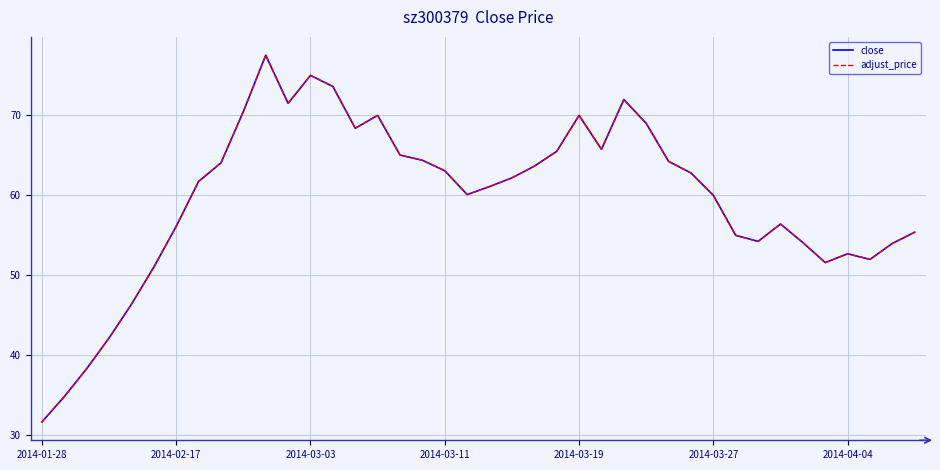

How many lines are shown in the chart?

2